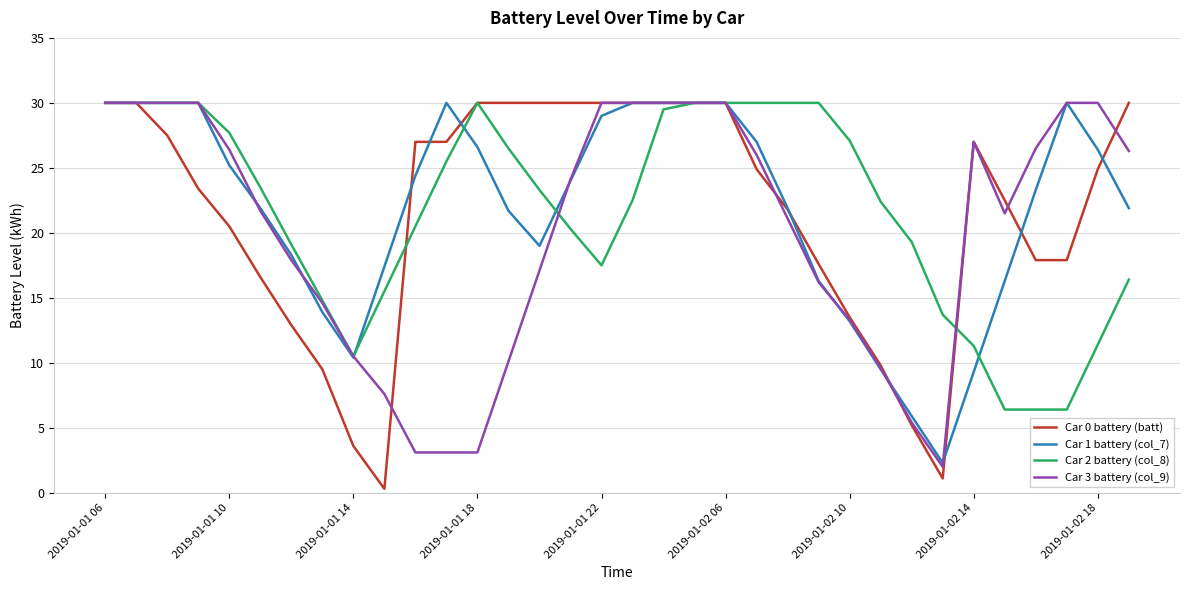

How many values in the Car 0 battery (batt) series exceed 24?

18